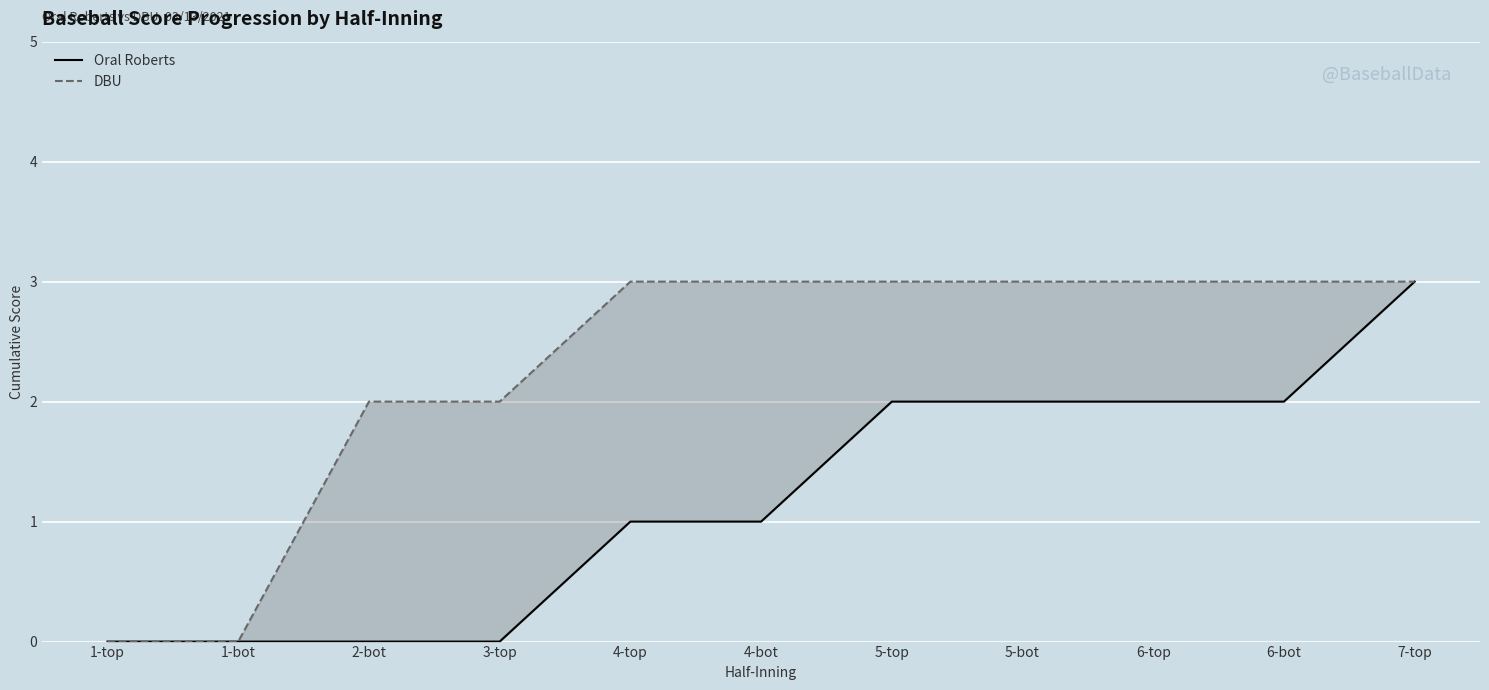

True or false: DBU and Oral Roberts intersect in this chart.

False